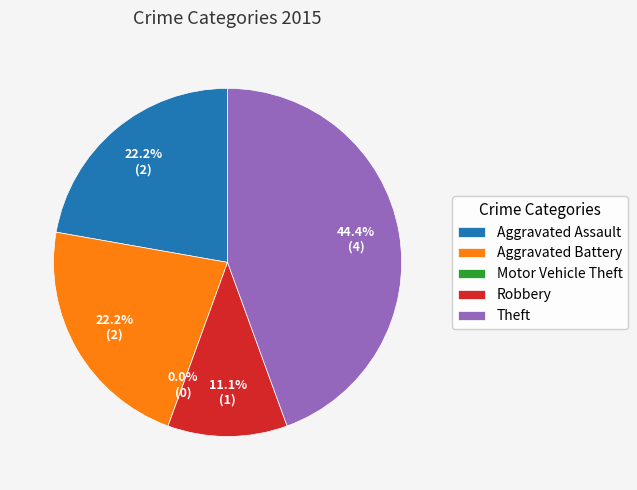

How many slices are in this pie chart?

5